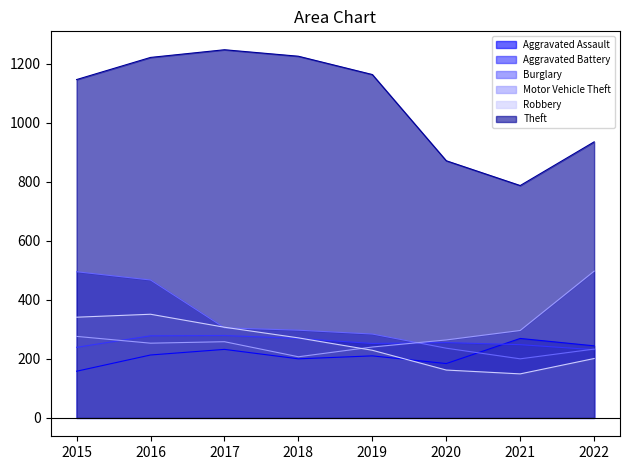

At 2019, list the series in order from smallest to largest.

Aggravated Assault, Robbery, Motor Vehicle Theft, Aggravated Battery, Burglary, Theft